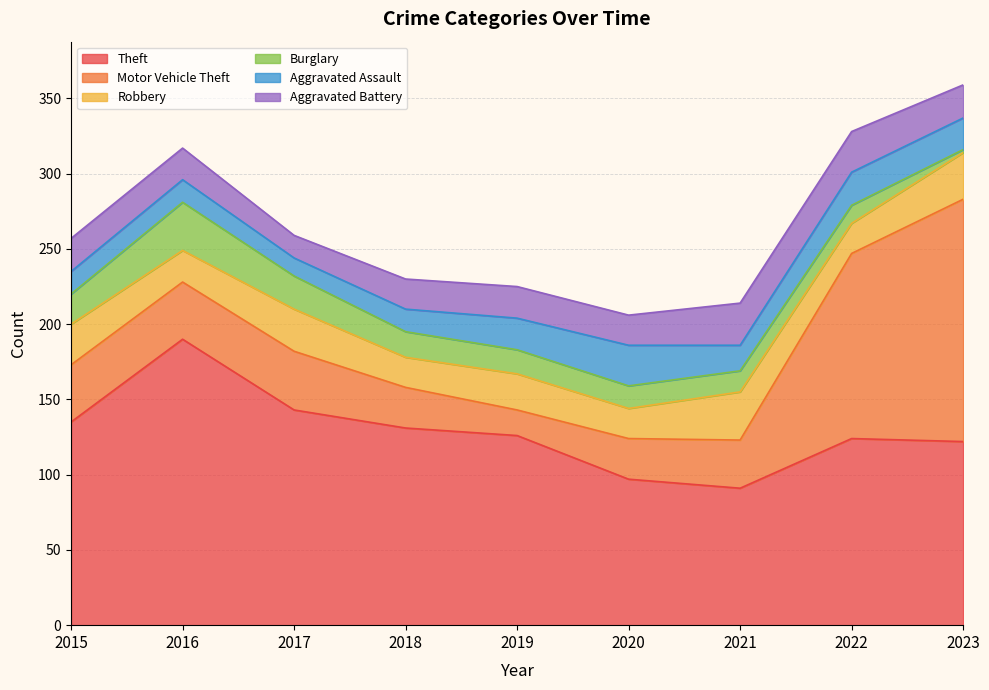

At which label is Motor Vehicle Theft closest to 89?

2022